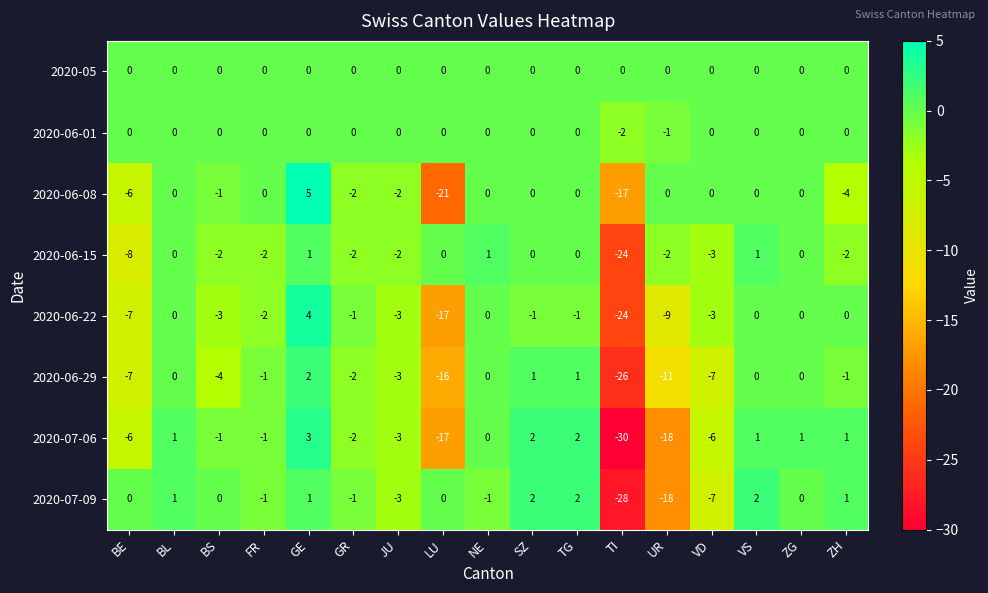

Which label corresponds to the largest value in the chart?

GE